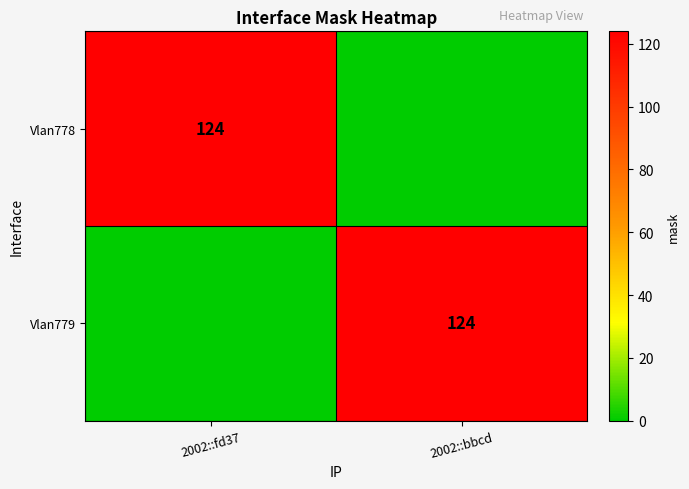

Between 2002::fd37 and 2002::bbcd, which is larger?

2002::fd37